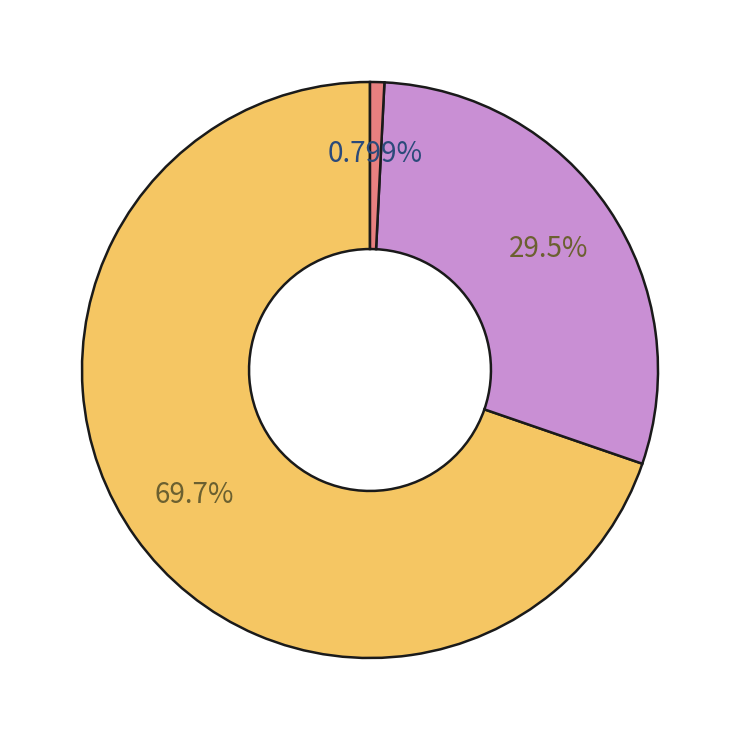

Does any single category account for the majority?

Yes